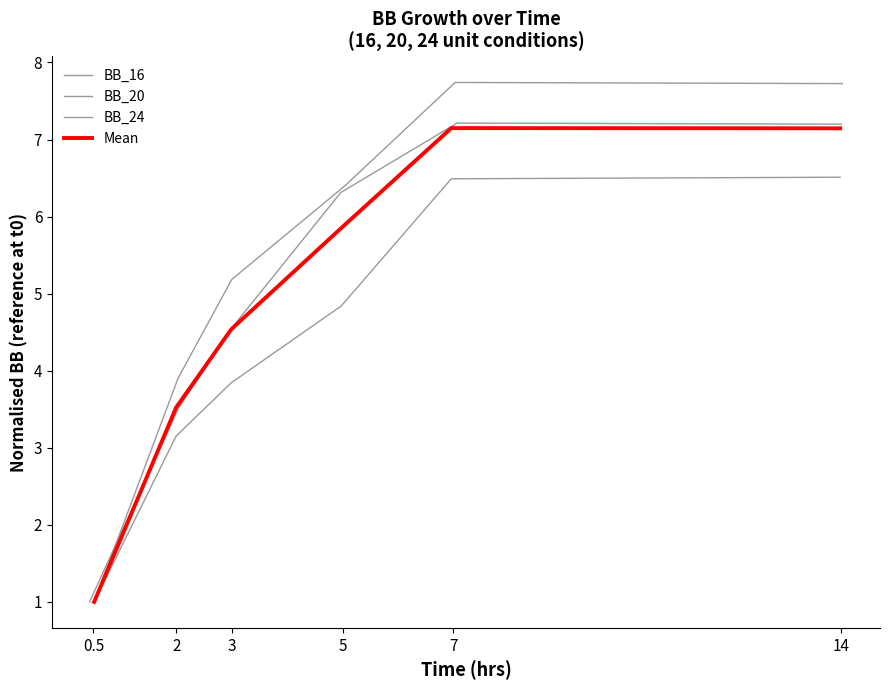

What are all the series names shown in the legend?

BB_16, BB_20, BB_24, Mean